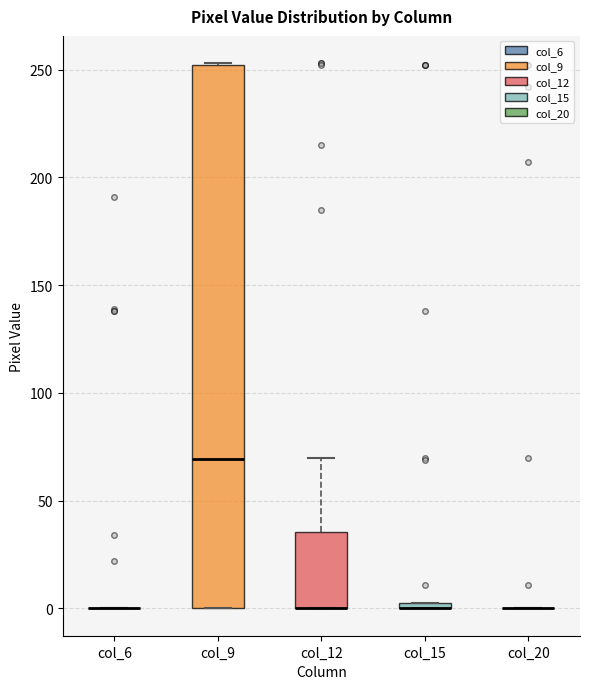

Comparing the boxes themselves (not the whiskers), which one is the tallest?

col_9